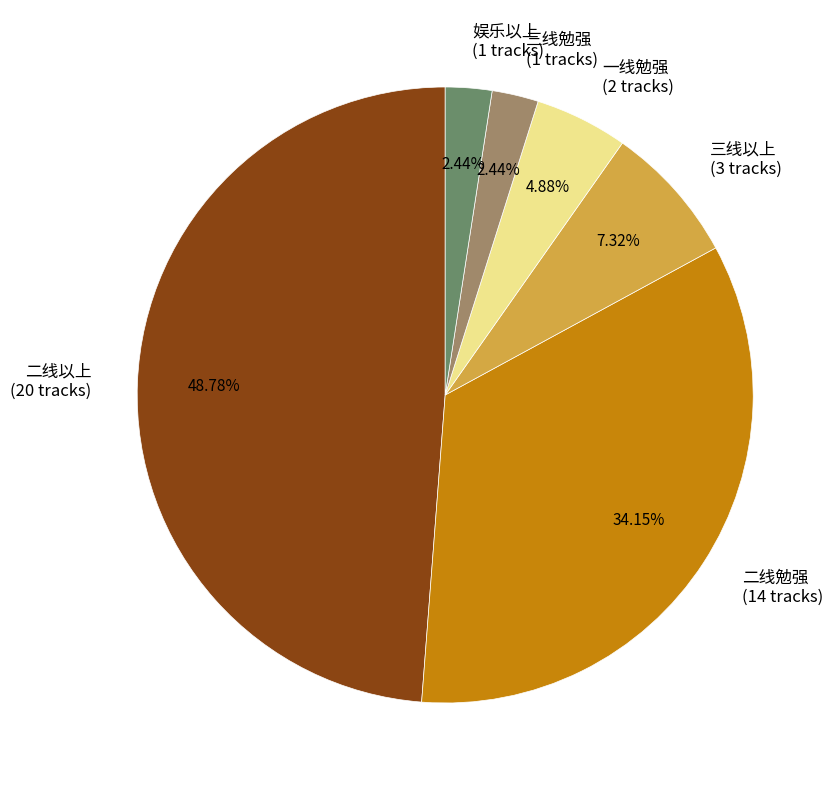

How many segments does this pie chart have?

6